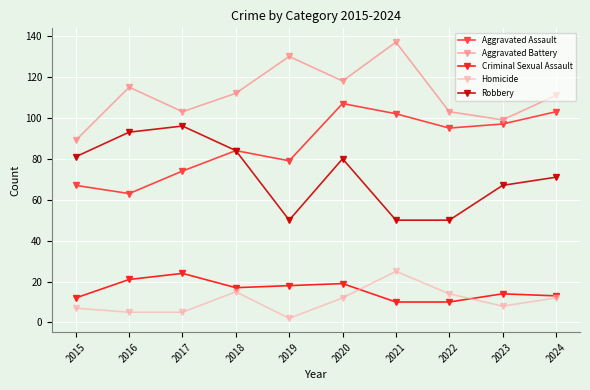

What is the spread (max minus min) of values at 2024?

99